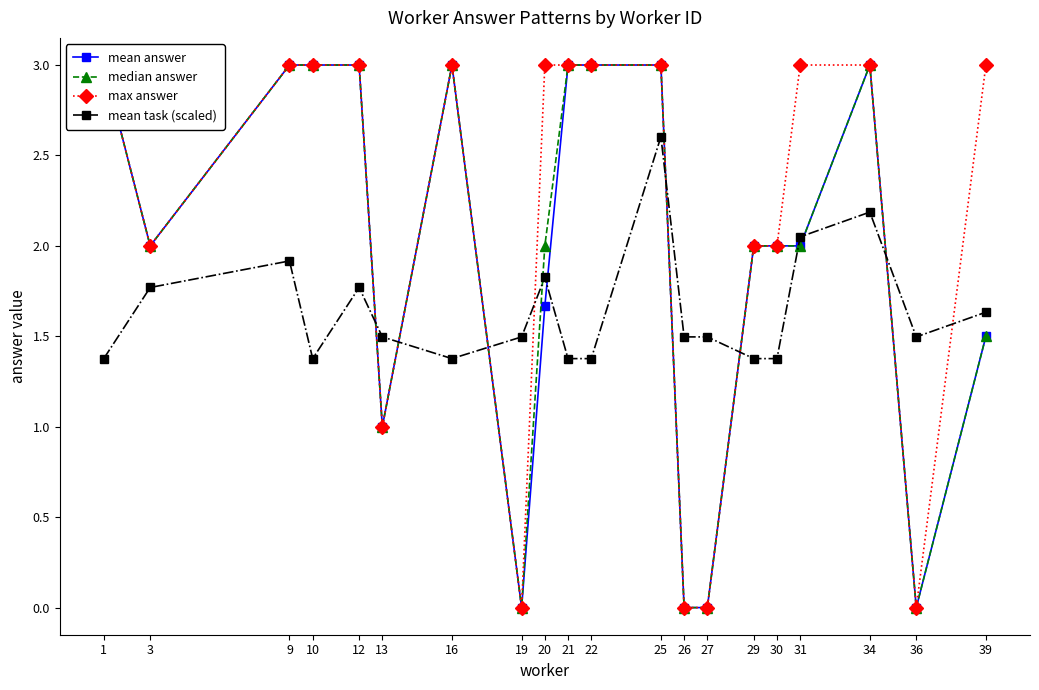

At which category does the chart reach its peak across all series?

1